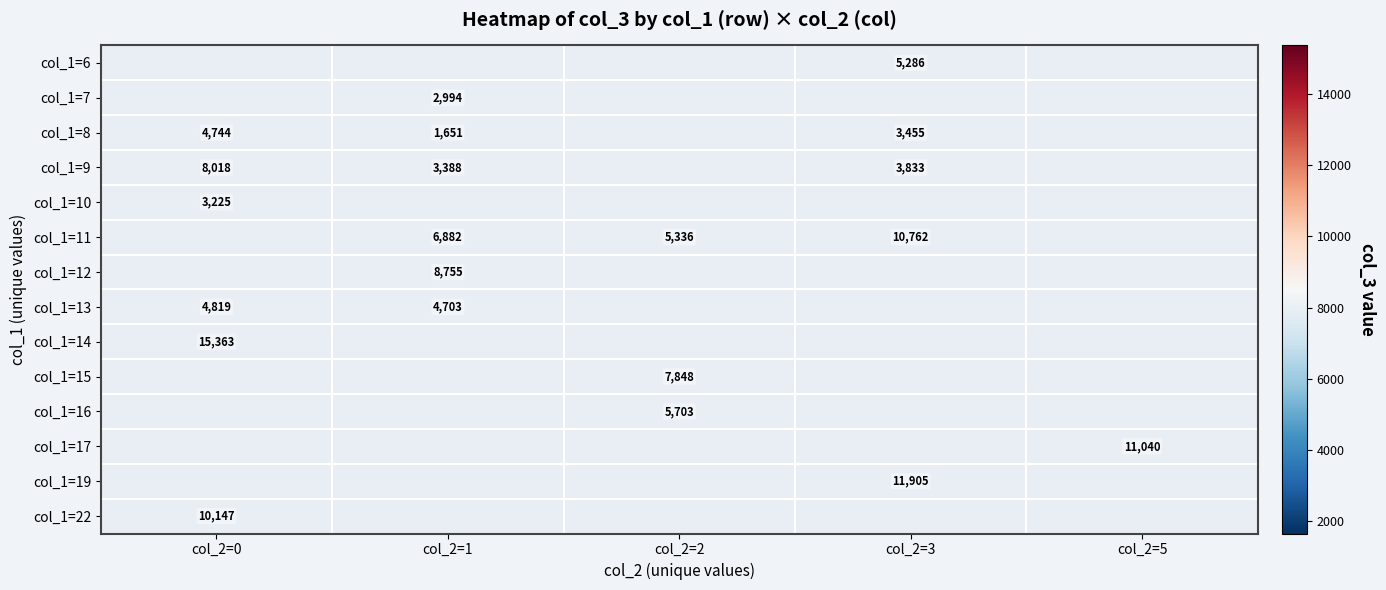

Between col_2=3 and col_2=0, which is larger?

col_2=0